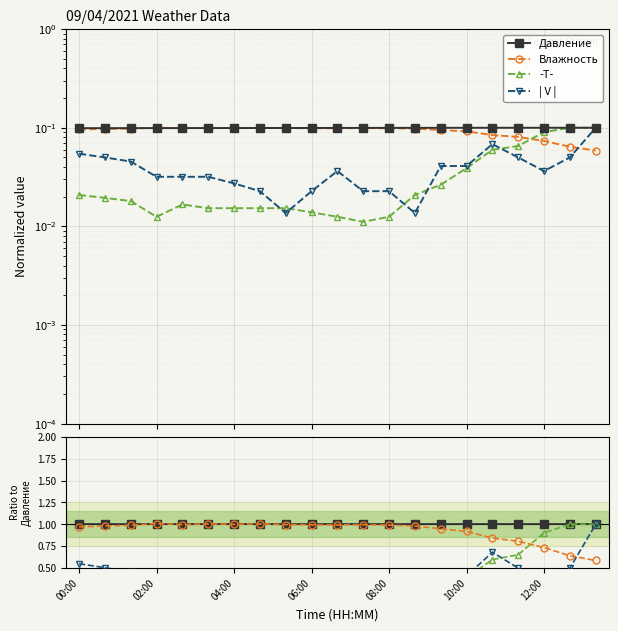

At which category does the chart reach its peak across all series?

02:00